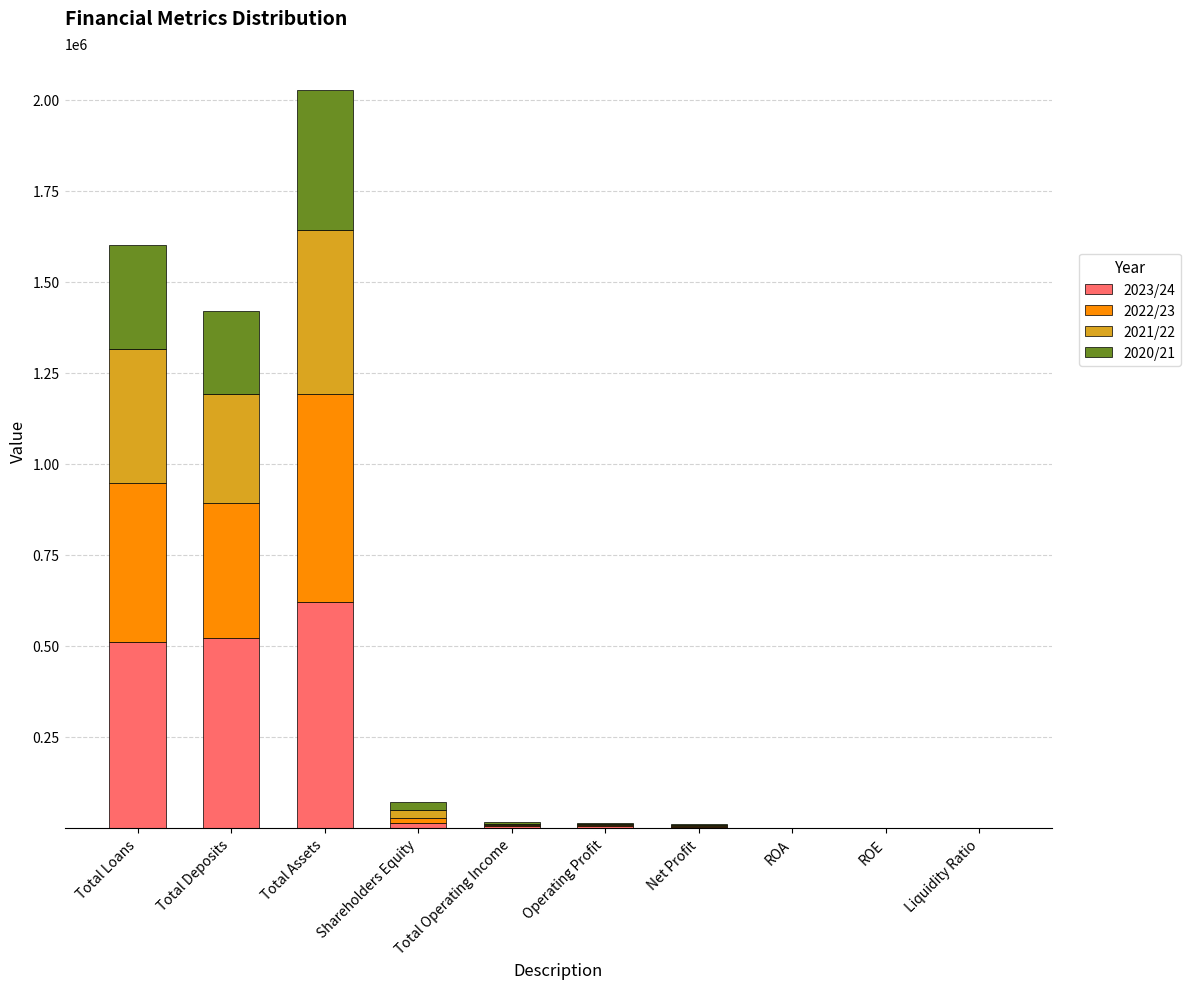

How many series are shown in this chart?

4